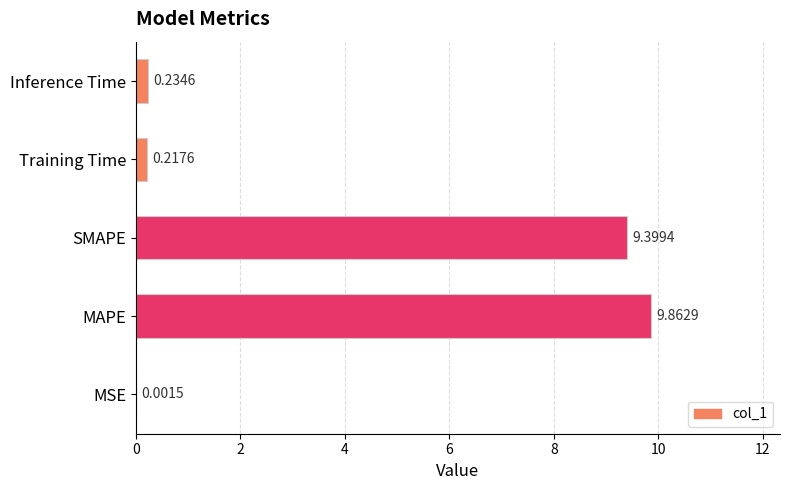

Which label corresponds to the largest value in the chart?

MAPE